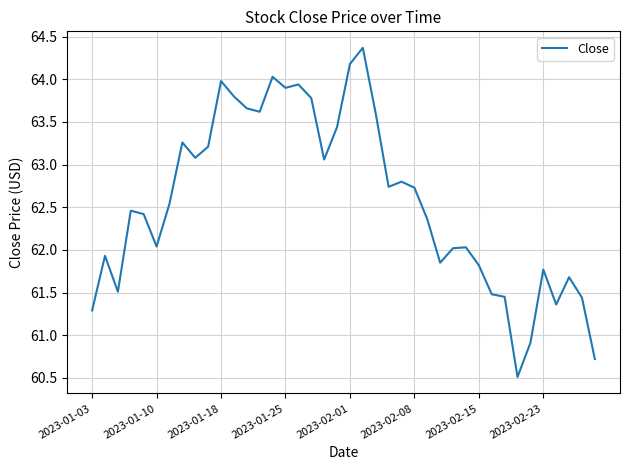

What is the difference between the maximum and minimum values?

3.9